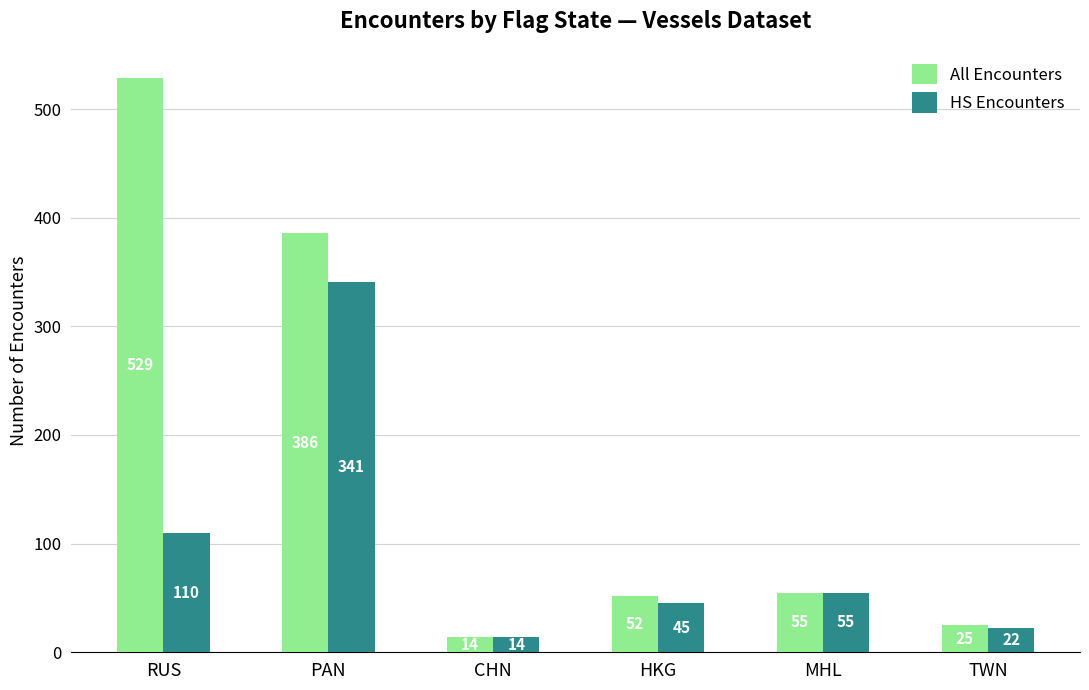

At TWN, list the series in order from largest to smallest.

All Encounters, HS Encounters